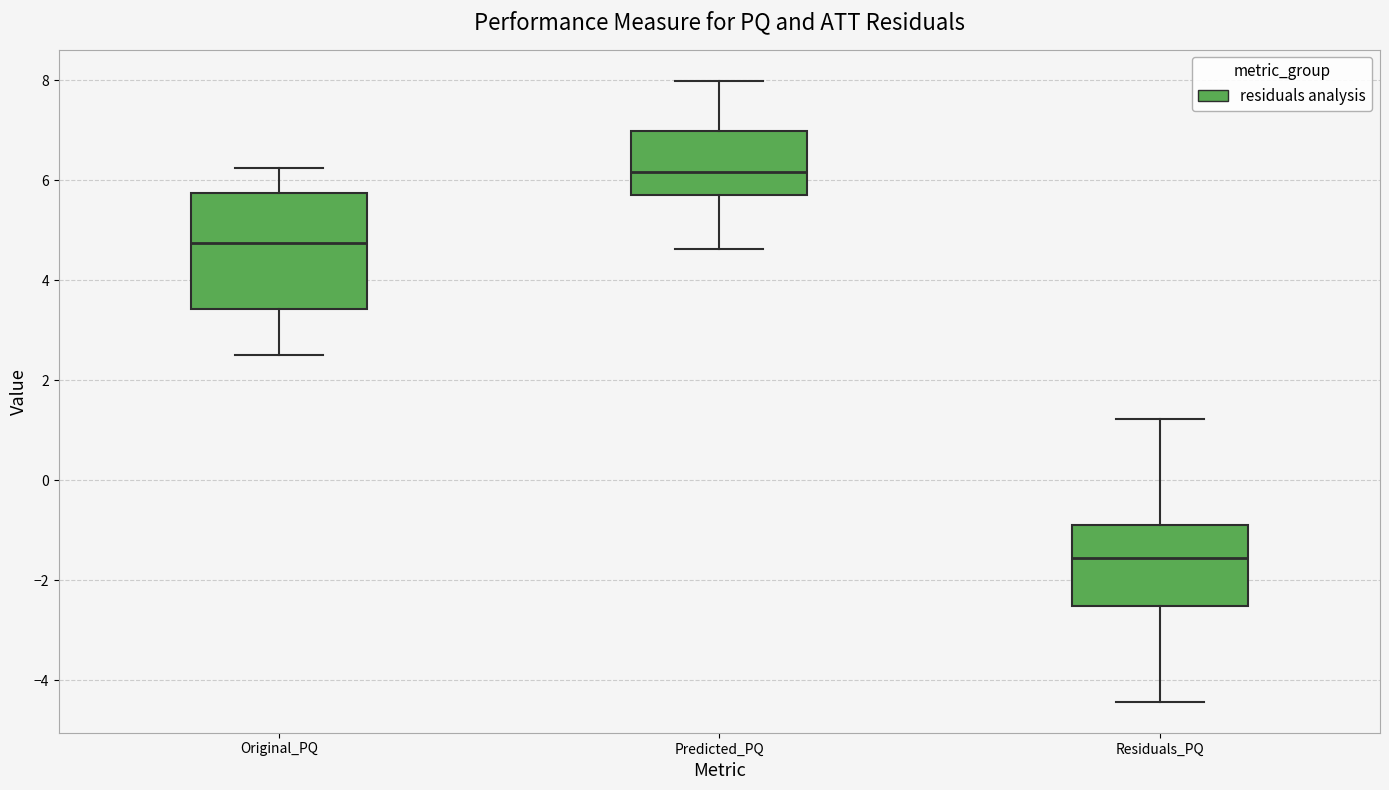

Where does the upper whisker of the box for Original_PQ end on the y-axis? The values are not printed on the chart, so give them approximately, as read against the axis.

6.2